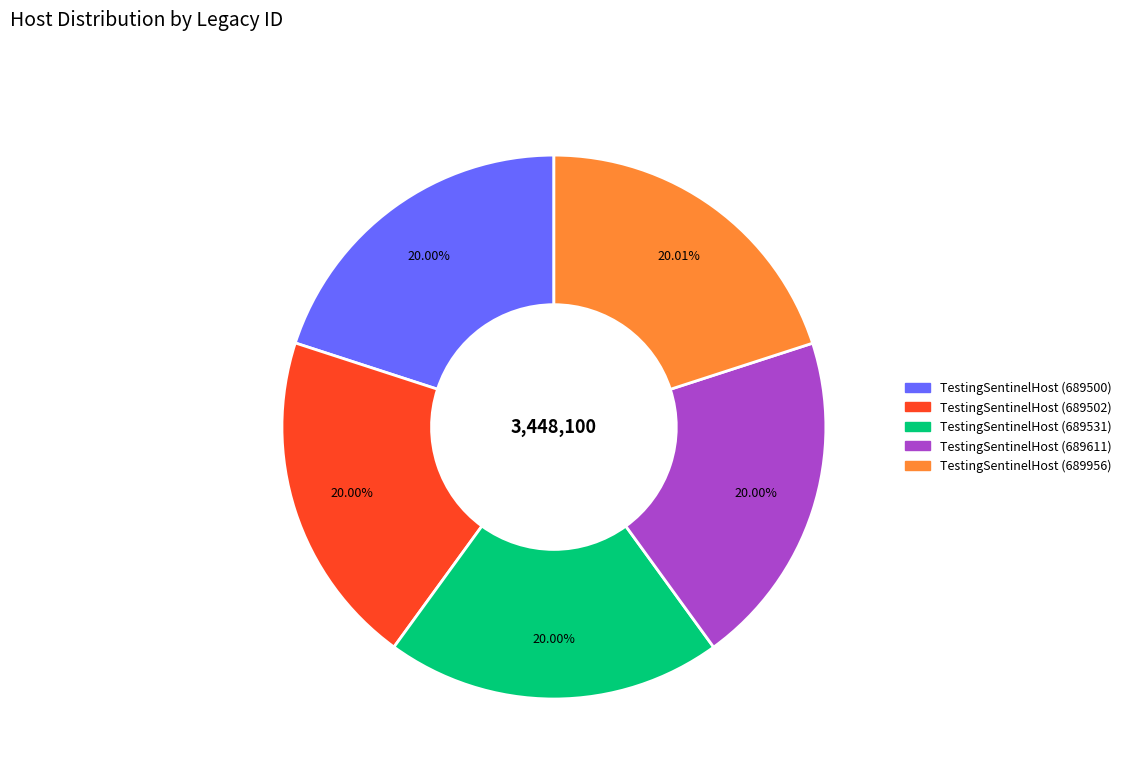

Does TestingSentinelHost (689531) account for over 50% of the chart?

No